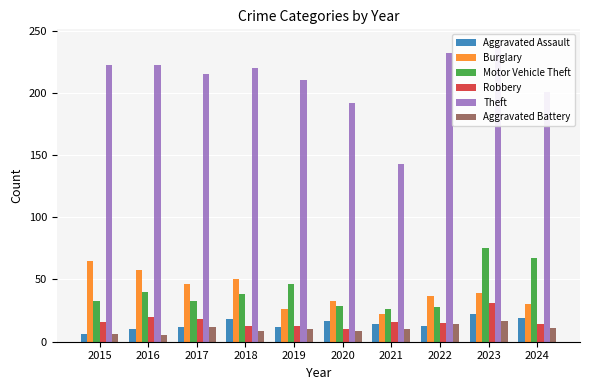

True or false: Aggravated Assault has a value of 6 at 2023.

False